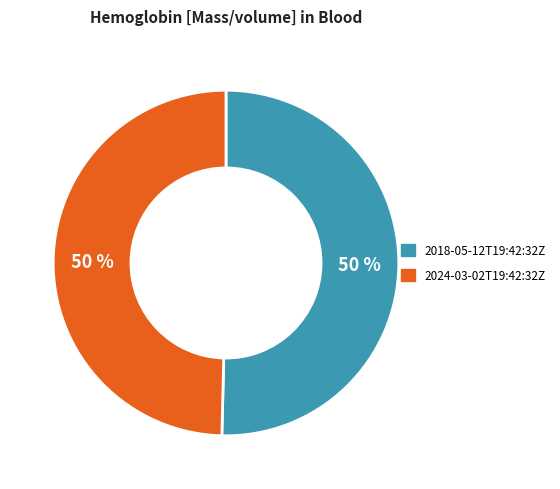

To the nearest percent, what percentage of the pie is 2024-03-02T19:42:32Z?

50%